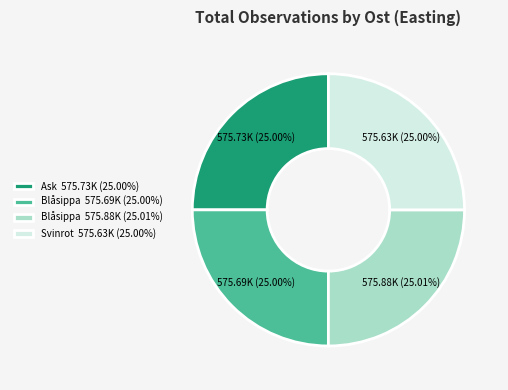

Does Blåsippa 575.88K (25.01%) represent more than half of the total?

No